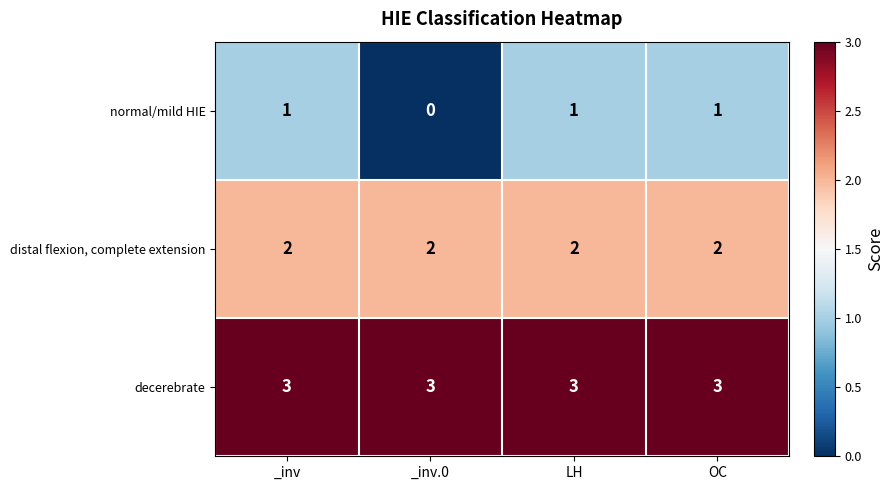

Which series changed the most between _inv.0 and LH?

normal/mild HIE